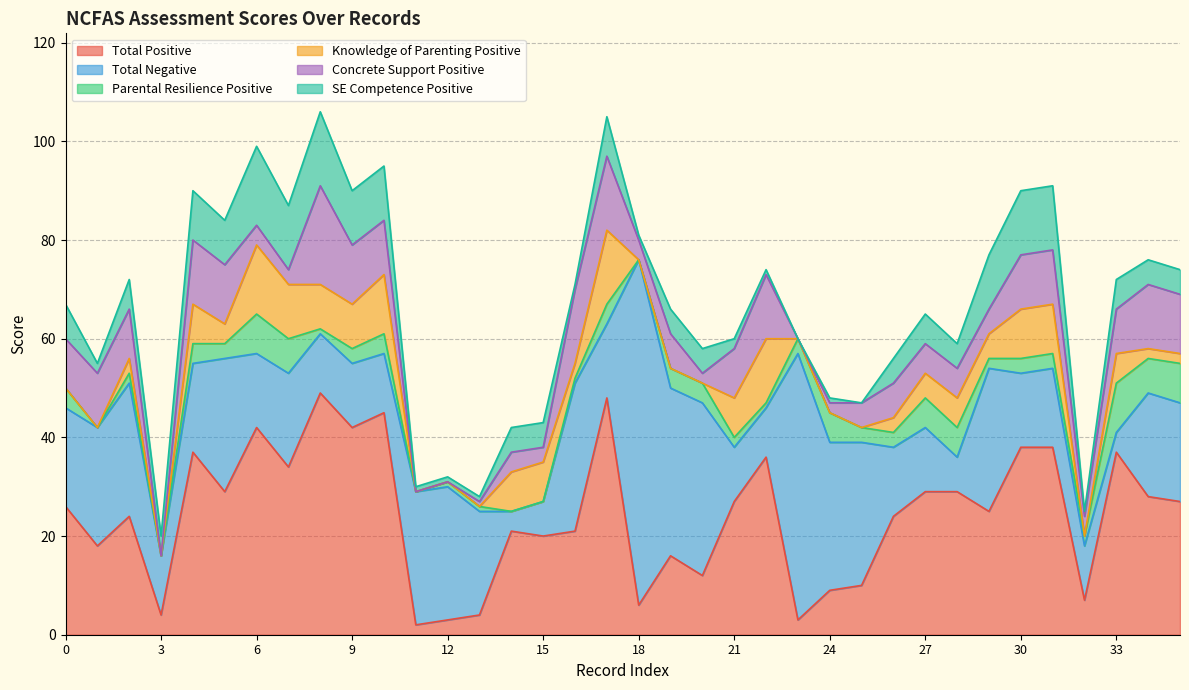

What is the maximum value for Total Positive?

49